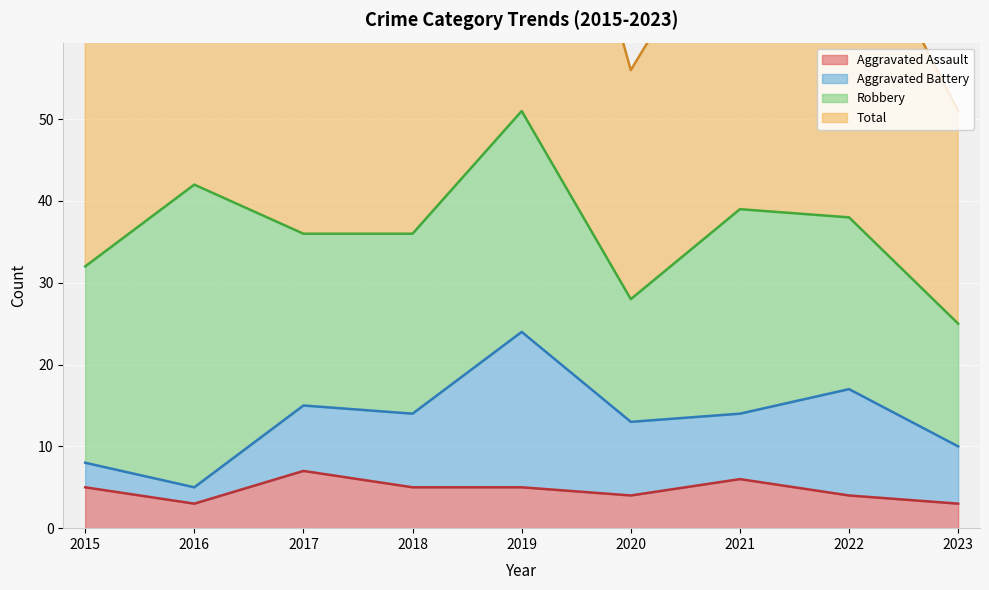

Which category has the highest value in the Aggravated Assault series?

2017